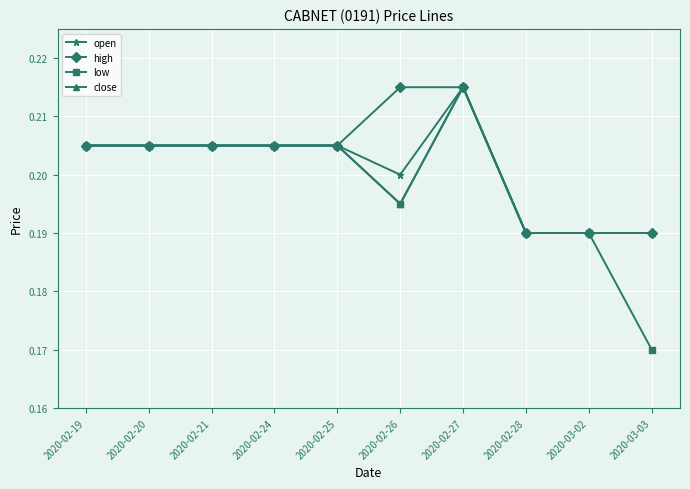

Is the value of close at 2020-02-27 greater than the value of low at 2020-03-03?

Yes